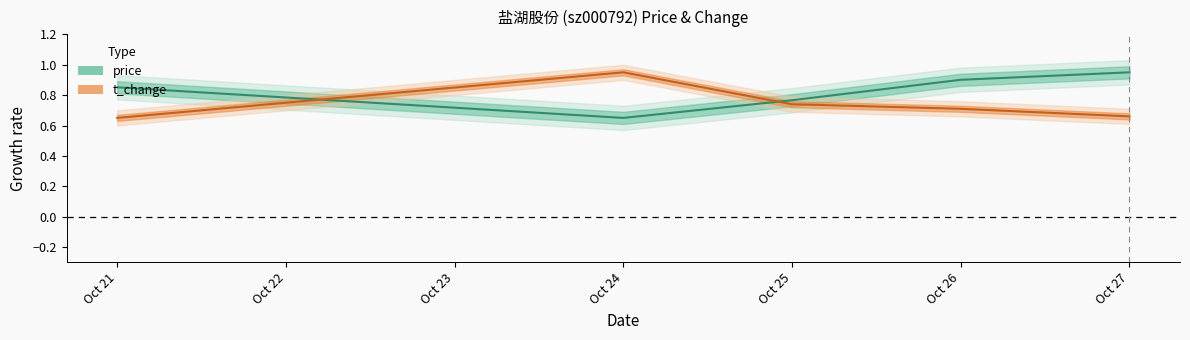

True or false: price has more than 1 points higher than both neighbors.

False